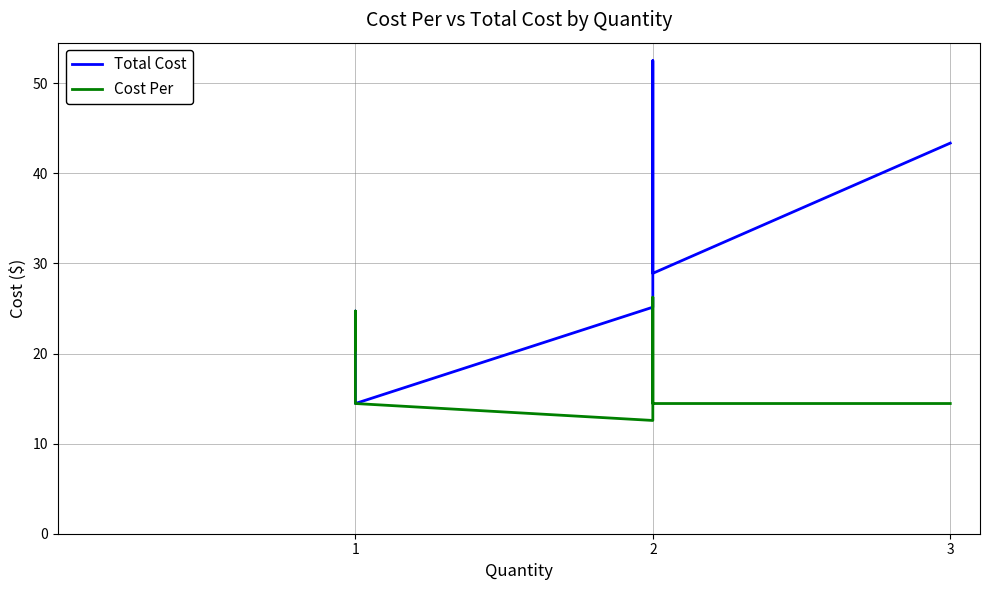

Is this an area chart (filled region under the line)?

No